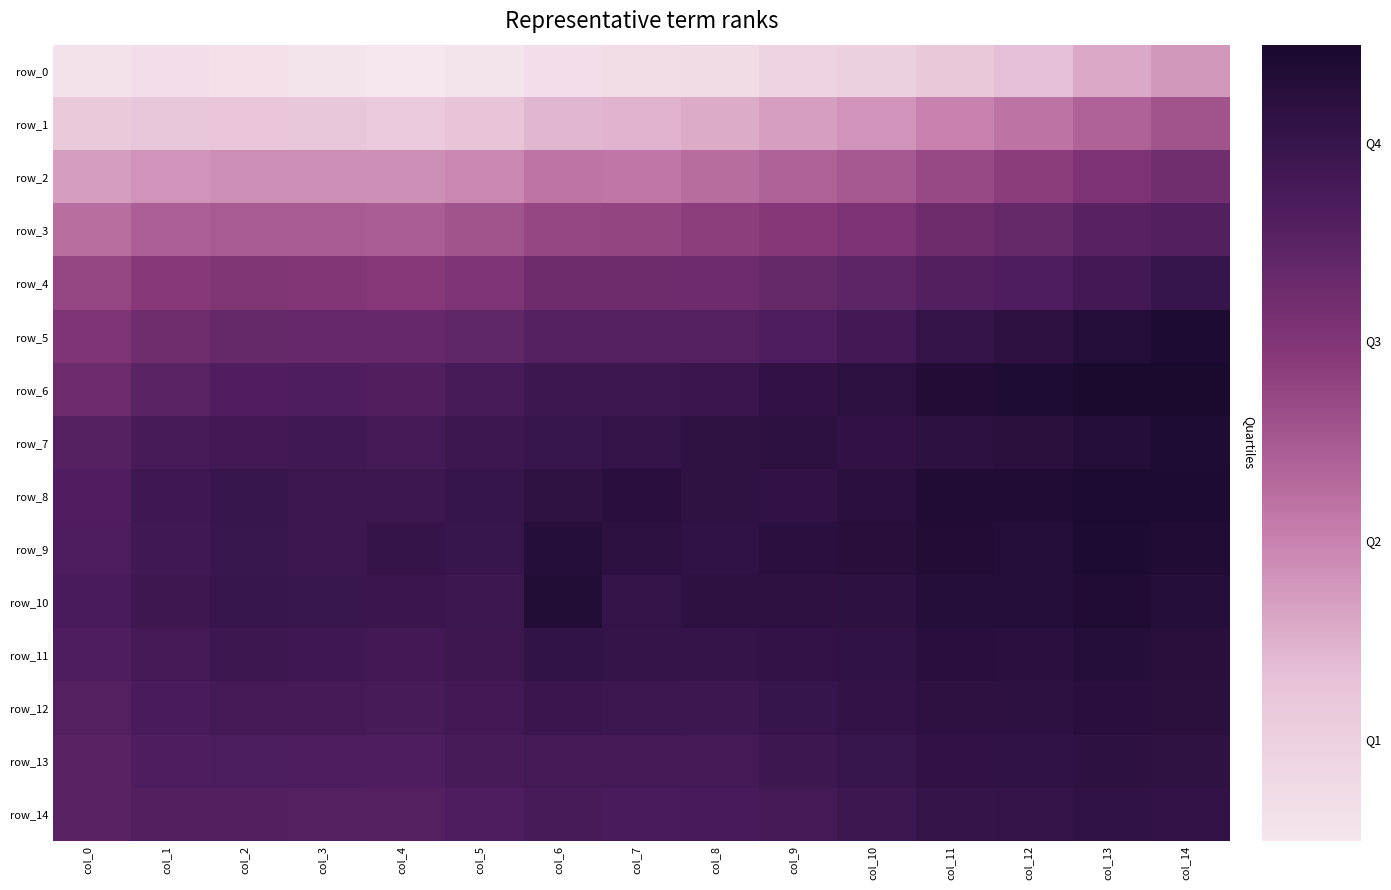

The row_10 series shows 1.3 at col_7. True or false?

False